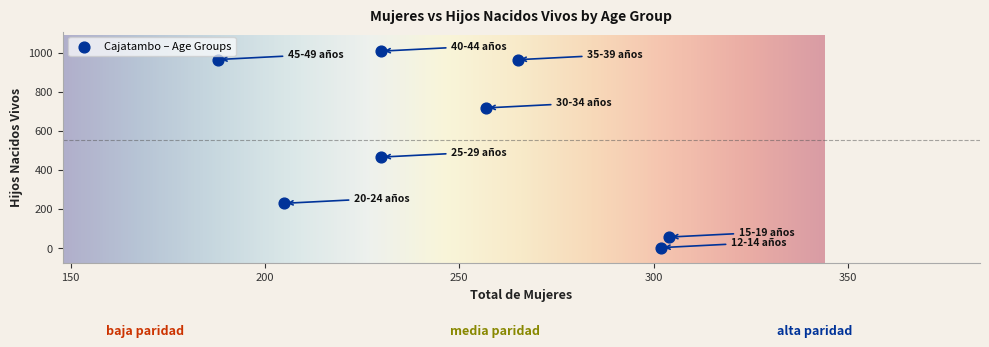

What is the range of X values (max minus min)?

116